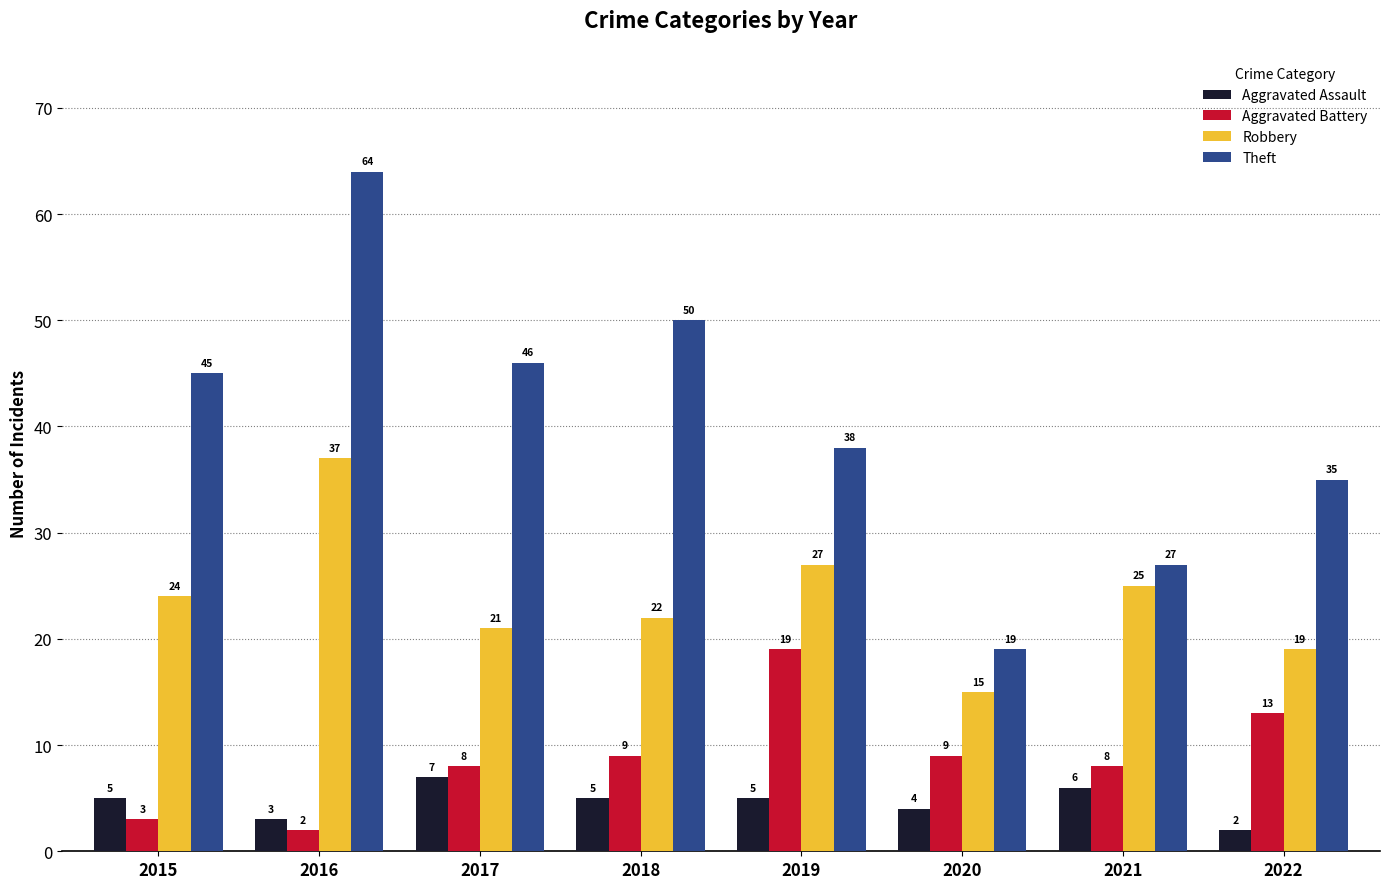

What is the difference between the highest and lowest values at 2016?

62